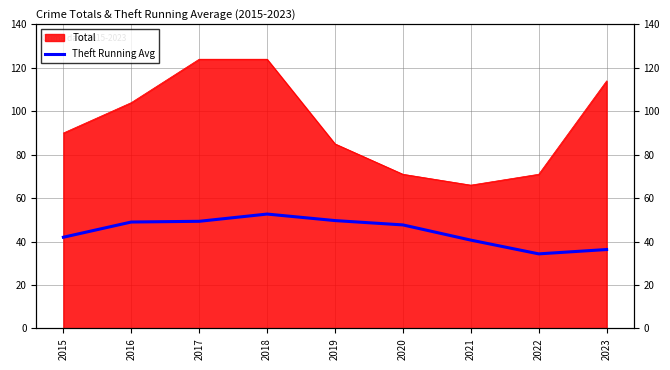

Does the chart have visible grid lines?

Yes